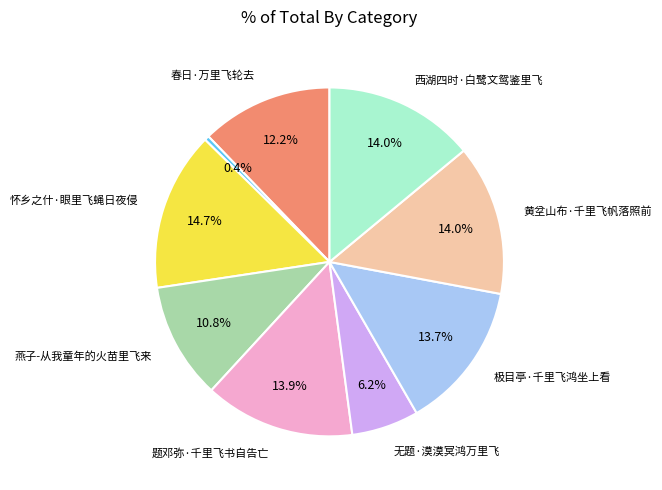

How many segments does this pie chart have?

9